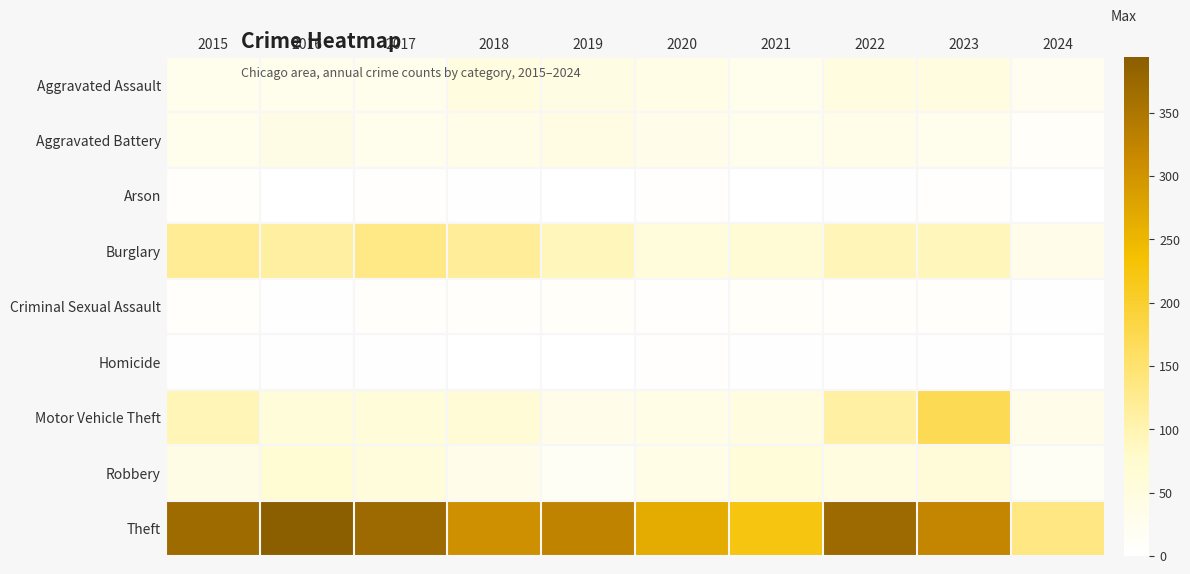

Reading left to right, what are all the values shown in this chart?

Aggravated Assault: 2015=32	2016=32	2017=32	2018=50	2019=43	2020=39	2021=32	2022=48	2023=50	2024=24
Aggravated Battery: 2015=31	2016=41	2017=32	2018=37	2019=44	2020=35	2021=31	2022=36	2023=30	2024=10
Arson: 2015=9	2016=1	2017=5	2018=2	2019=1	2020=6	2021=0	2022=2	2023=5	2024=0
Burglary: 2015=123	2016=113	2017=133	2018=117	2019=92	2020=55	2021=67	2022=95	2023=91	2024=33
Criminal Sexual Assault: 2015=9	2016=3	2017=7	2018=9	2019=11	2020=6	2021=10	2022=7	2023=9	2024=3
Homicide: 2015=3	2016=2	2017=2	2018=0	2019=0	2020=4	2021=2	2022=2	2023=3	2024=1
Motor Vehicle Theft: 2015=96	2016=59	2017=59	2018=63	2019=35	2020=40	2021=49	2022=110	2023=171	2024=35
Robbery: 2015=41	2016=69	2017=55	2018=33	2019=17	2020=40	2021=59	2022=50	2023=61	2024=18
Theft: 2015=369	2016=394	2017=372	2018=305	2019=325	2020=266	2021=224	2022=372	2023=321	2024=134